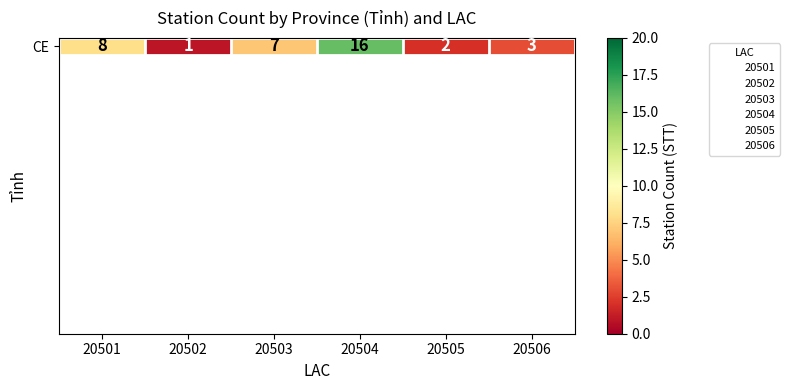

The value at 20506 is 3. True or false?

True